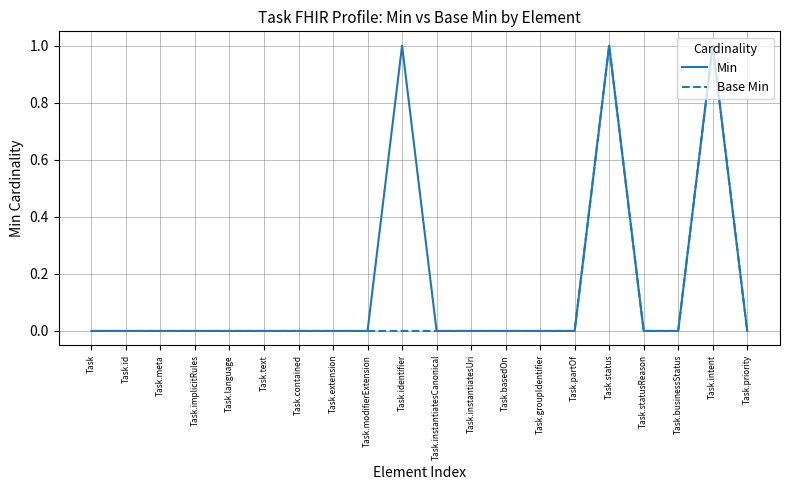

Which series has the largest total across all categories?

Min